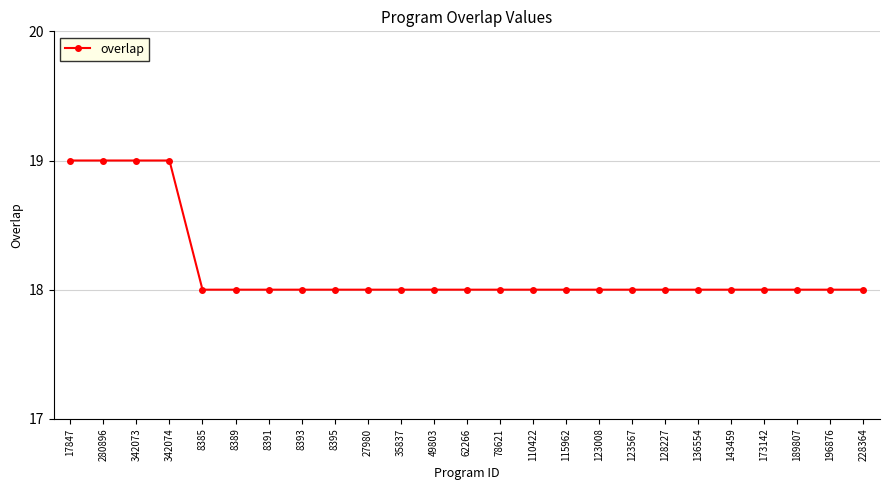

Between 189807 and 342073, which is larger?

342073